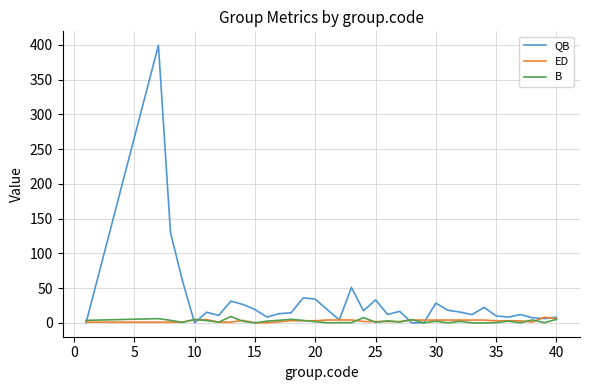

Count the number of categories in the chart.

35